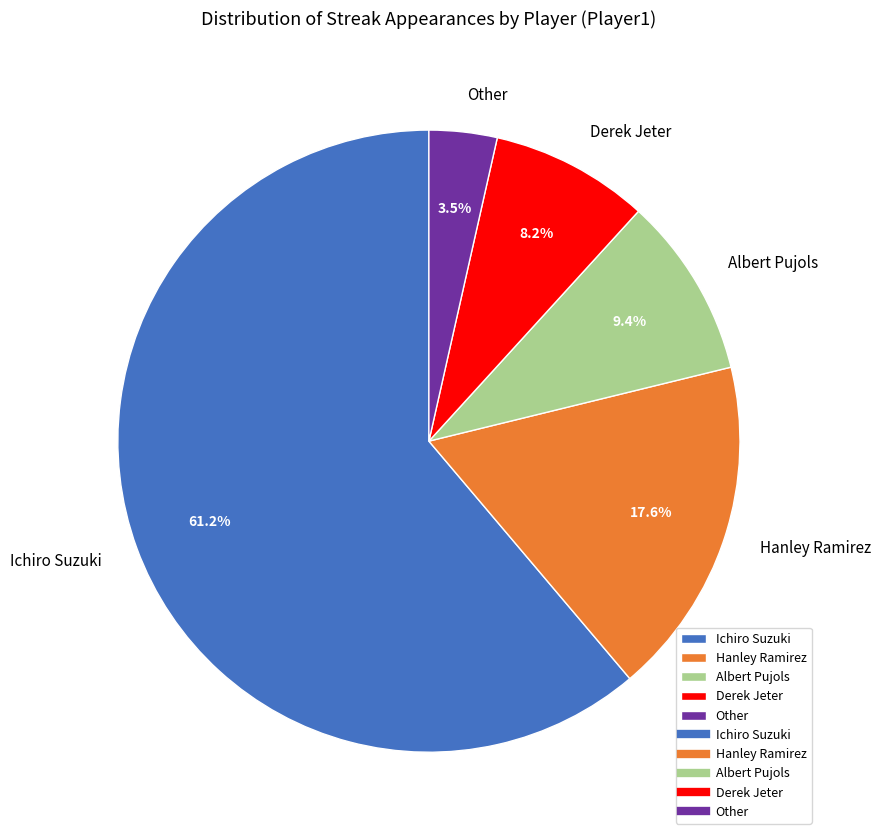

What percentage is the Ichiro Suzuki slice, to the nearest percent?

61%